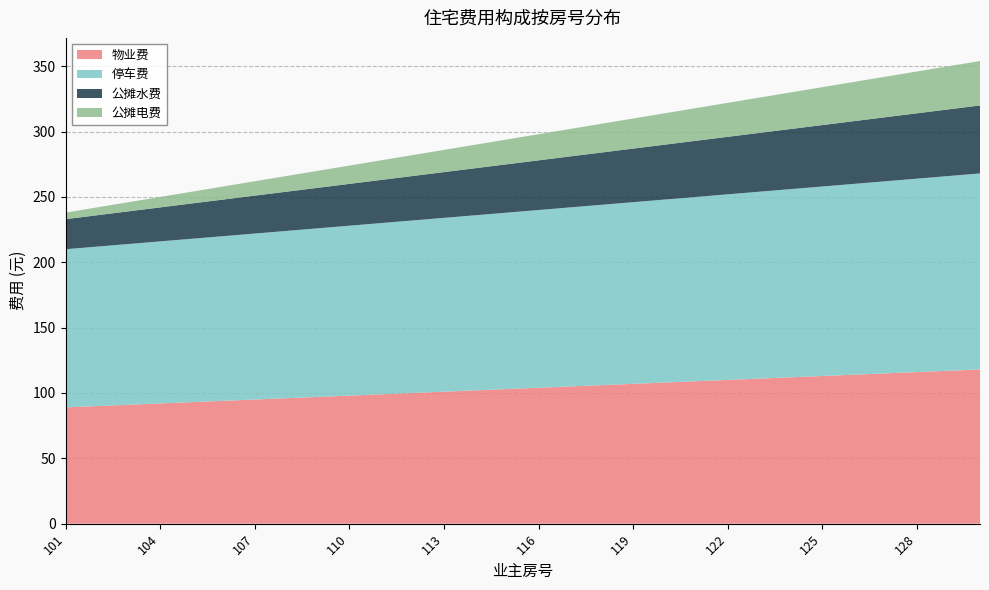

Reading right to left, extract all data points from this chart.

物业费: 130=118	129=117	128=116	127=115	126=114	125=113	124=112	123=111	122=110	121=109	120=108	119=107	118=106	117=105	116=104	115=103	114=102	113=101	112=100	111=99	110=98	109=97	108=96	107=95	106=94	105=93	104=92	103=91	102=90	101=89
停车费: 130=150	129=149	128=148	127=147	126=146	125=145	124=144	123=143	122=142	121=141	120=140	119=139	118=138	117=137	116=136	115=135	114=134	113=133	112=132	111=131	110=130	109=129	108=128	107=127	106=126	105=125	104=124	103=123	102=122	101=121
公摊水费: 130=52	129=51	128=50	127=49	126=48	125=47	124=46	123=45	122=44	121=43	120=42	119=41	118=40	117=39	116=38	115=37	114=36	113=35	112=34	111=33	110=32	109=31	108=30	107=29	106=28	105=27	104=26	103=25	102=24	101=23
公摊电费: 130=34	129=33	128=32	127=31	126=30	125=29	124=28	123=27	122=26	121=25	120=24	119=23	118=22	117=21	116=20	115=19	114=18	113=17	112=16	111=15	110=14	109=13	108=12	107=11	106=10	105=9	104=8	103=7	102=6	101=5